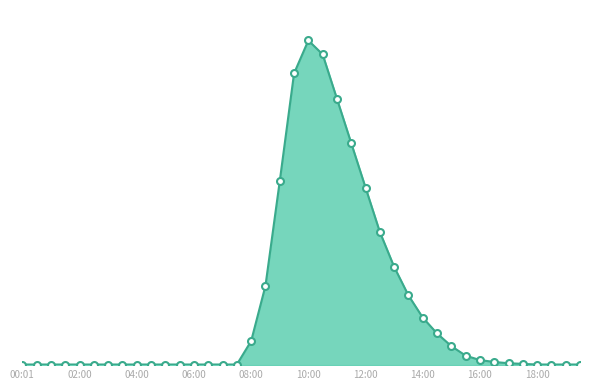

Is this an area chart (filled region under the line)?

Yes